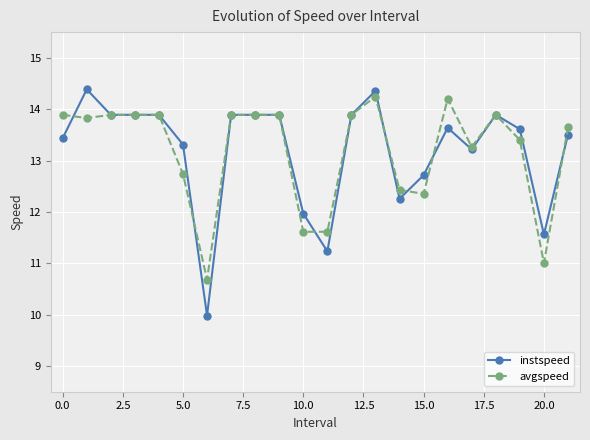

True or false: instspeed and avgspeed cross at least once.

True